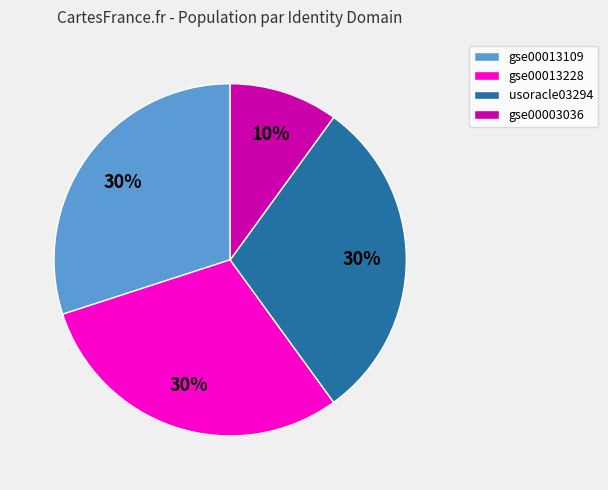

Which category has the smallest portion of the pie?

gse00003036